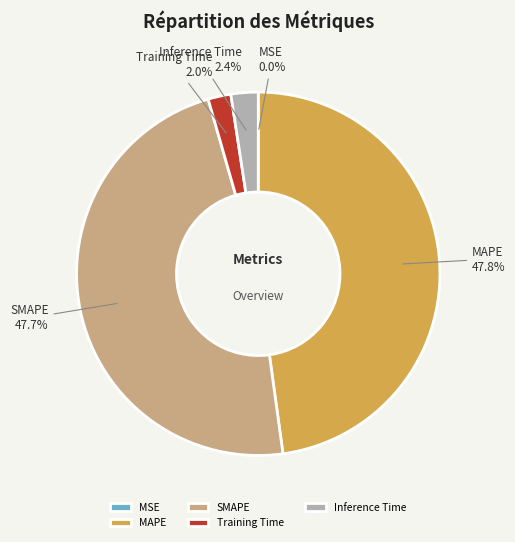

What percentage is the SMAPE slice, to the nearest percent?

48%